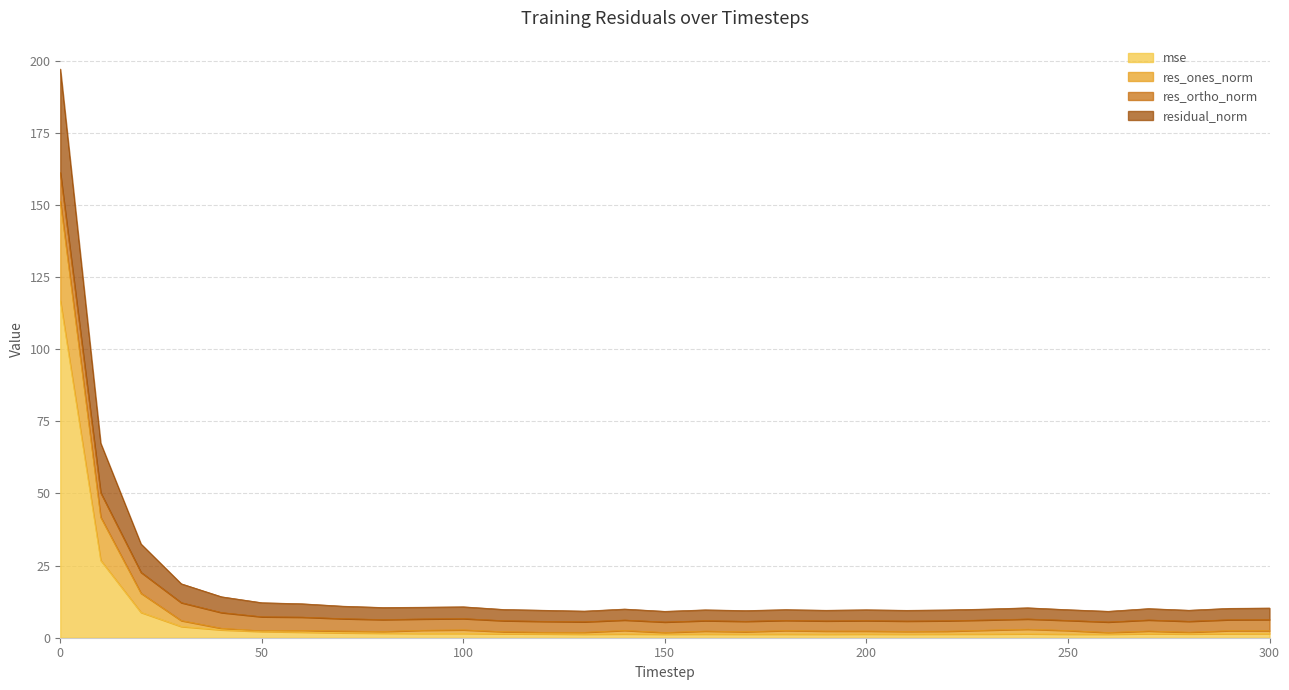

What is the difference between the res_ones_norm values at 220 and 70?

1.3